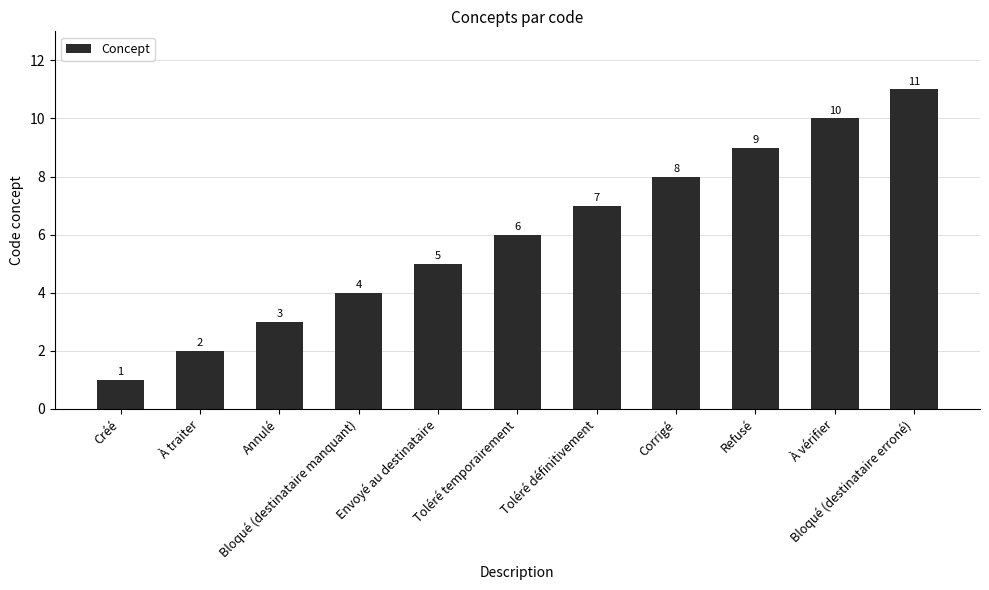

What is the value of the 1st bar from the left?

1